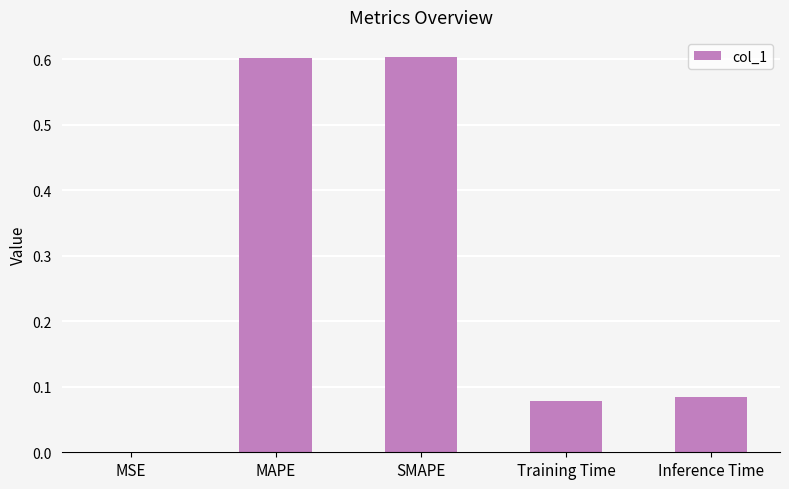

What is the sum of all values?

1.4